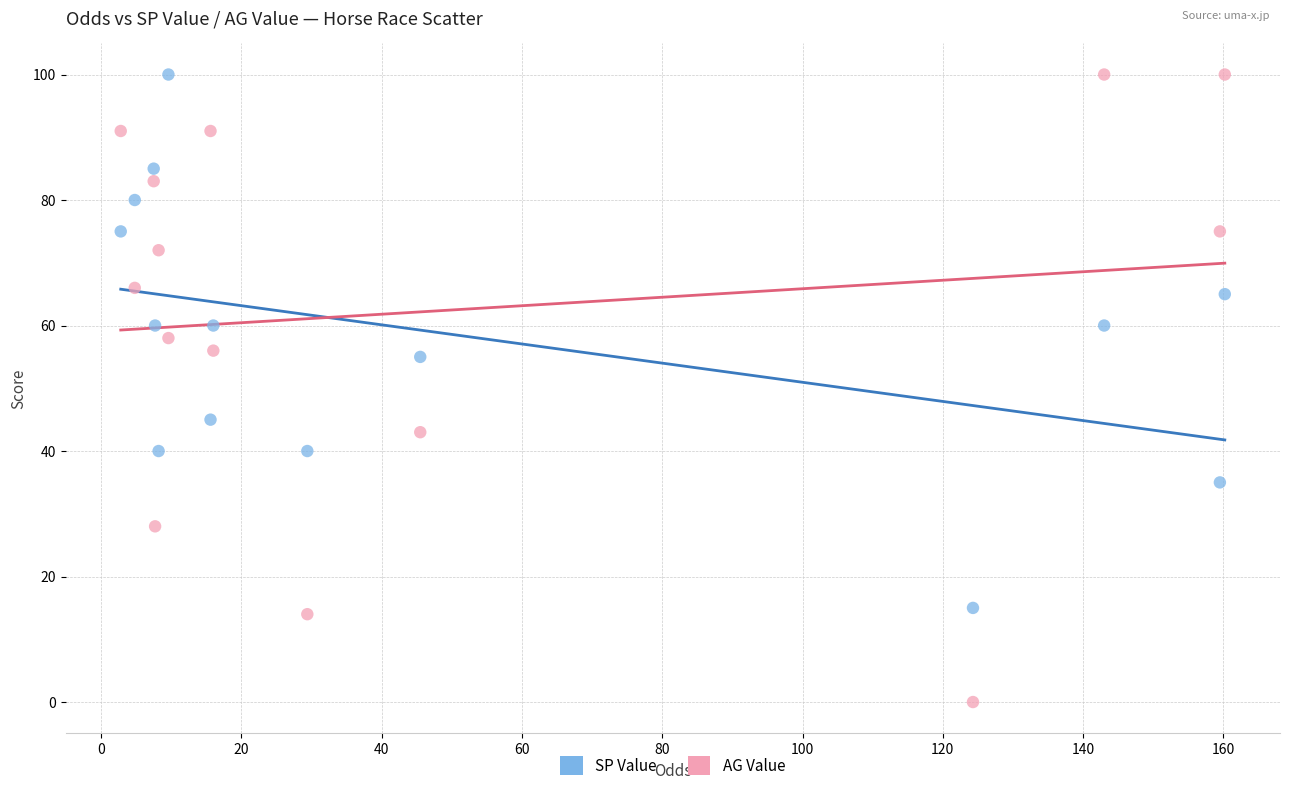

What are all the series names shown in the legend?

SP Value, AG Value